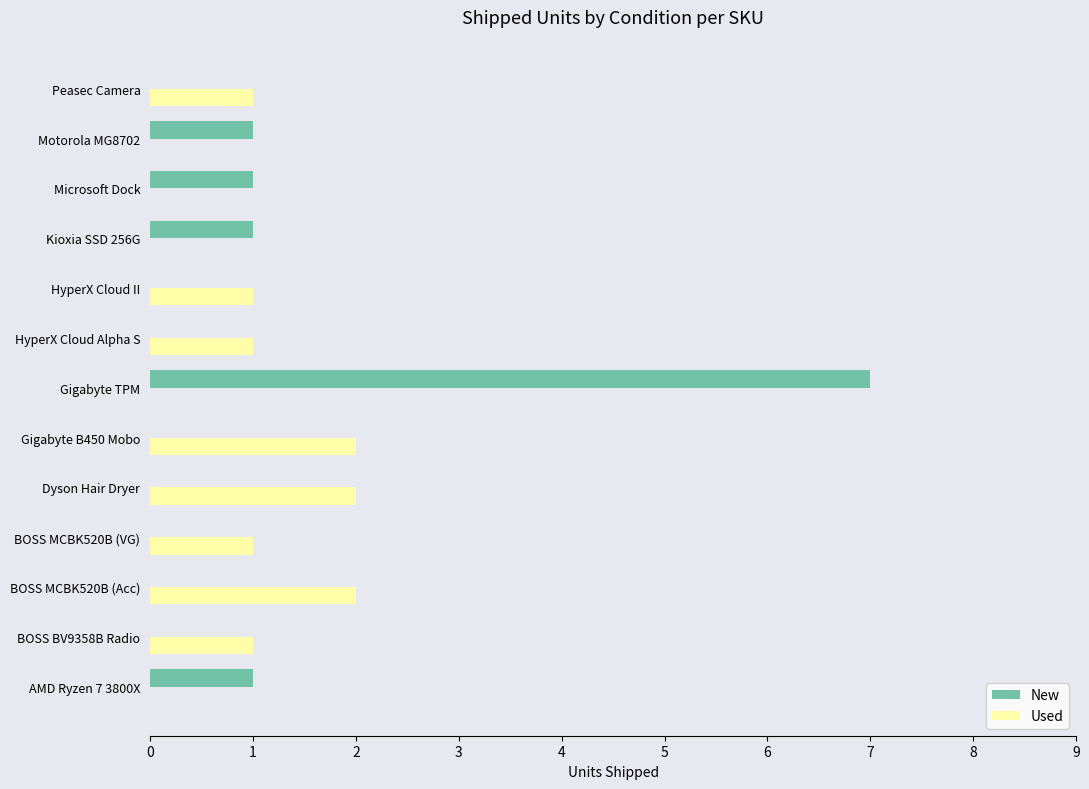

Is the value of New at Gigabyte B450 Mobo greater than the value of Used at Gigabyte B450 Mobo?

No